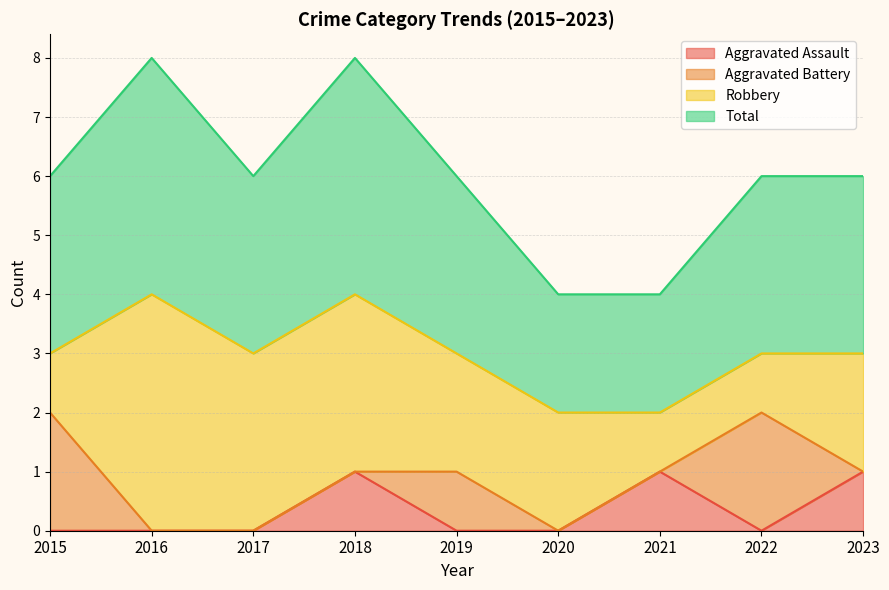

How many interior local peaks does the Total series have?

2